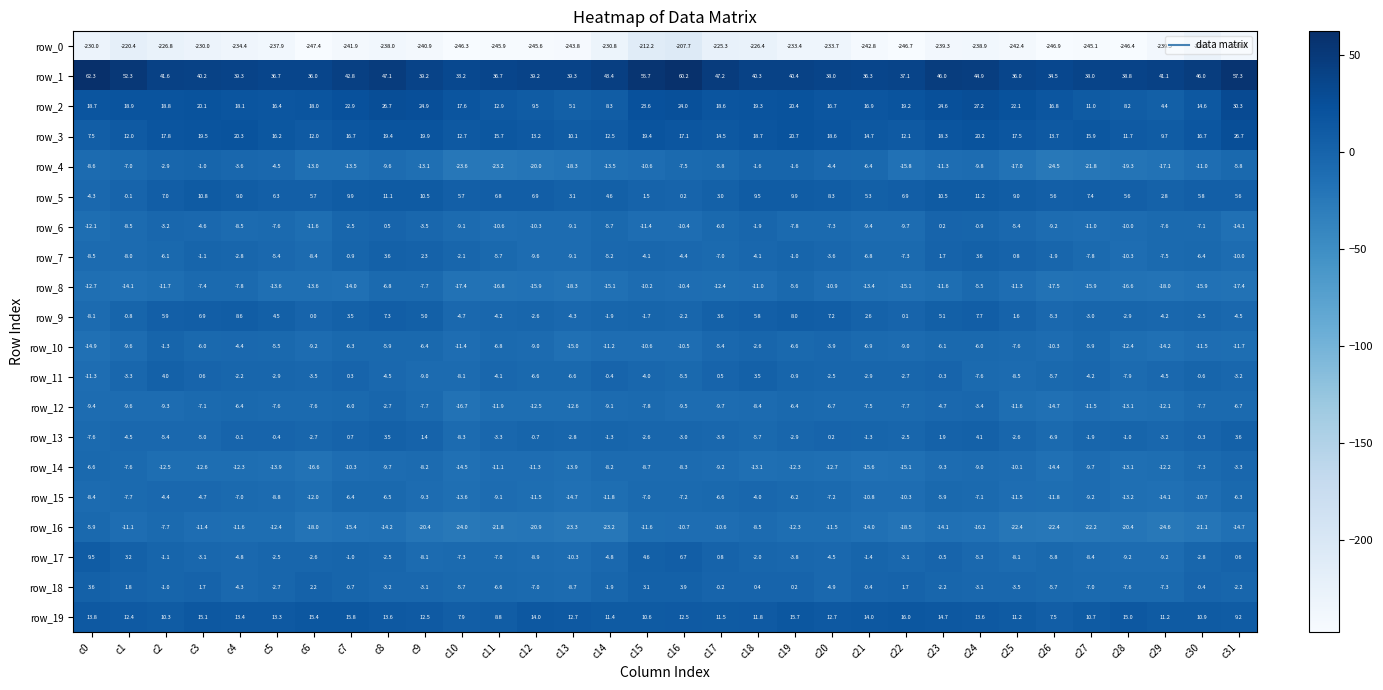

Reading left to right, extract all data points from this chart.

row_0: c0=-230.0	c1=-220.4	c2=-226.8	c3=-230.0	c4=-234.4	c5=-237.9	c6=-247.4	c7=-241.9	c8=-238.0	c9=-240.9	c10=-246.3	c11=-245.9	c12=-245.6	c13=-243.8	c14=-230.8	c15=-212.2	c16=-207.7	c17=-225.3	c18=-226.4	c19=-233.4	c20=-233.7	c21=-242.8	c22=-246.7	c23=-239.3	c24=-238.9	c25=-242.4	c26=-246.9	c27=-245.1	c28=-246.4	c29=-239.3	c30=-226.9	c31=-238.9
row_1: c0=62.3	c1=52.3	c2=41.6	c3=40.2	c4=39.3	c5=36.7	c6=36.0	c7=42.8	c8=47.1	c9=39.2	c10=33.2	c11=36.7	c12=39.2	c13=39.3	c14=43.4	c15=55.7	c16=60.2	c17=47.2	c18=40.3	c19=40.4	c20=38.0	c21=36.3	c22=37.1	c23=46.0	c24=44.9	c25=36.0	c26=34.5	c27=38.0	c28=38.8	c29=41.1	c30=46.0	c31=57.3
row_2: c0=18.7	c1=18.9	c2=18.8	c3=20.1	c4=18.1	c5=16.4	c6=18.0	c7=22.9	c8=26.7	c9=24.9	c10=17.6	c11=12.9	c12=9.5	c13=5.1	c14=8.3	c15=23.6	c16=24.0	c17=18.6	c18=19.3	c19=20.4	c20=16.7	c21=16.9	c22=19.2	c23=24.6	c24=27.2	c25=22.1	c26=16.8	c27=11.0	c28=8.2	c29=4.4	c30=14.6	c31=30.3
row_3: c0=7.5	c1=12.0	c2=17.8	c3=19.5	c4=20.3	c5=16.2	c6=12.0	c7=16.7	c8=19.4	c9=19.9	c10=12.7	c11=15.7	c12=13.2	c13=10.1	c14=12.5	c15=19.4	c16=17.1	c17=14.5	c18=18.7	c19=20.7	c20=18.6	c21=14.7	c22=12.1	c23=18.3	c24=20.2	c25=17.5	c26=13.7	c27=15.9	c28=11.7	c29=9.7	c30=16.7	c31=26.7
row_4: c0=-8.6	c1=-7.0	c2=-2.9	c3=-1.0	c4=-3.6	c5=-4.5	c6=-13.0	c7=-13.5	c8=-9.6	c9=-13.1	c10=-23.6	c11=-23.2	c12=-20.0	c13=-18.3	c14=-13.5	c15=-10.6	c16=-7.5	c17=-5.8	c18=-1.6	c19=-1.6	c20=-4.4	c21=-6.4	c22=-15.8	c23=-11.3	c24=-9.8	c25=-17.0	c26=-24.5	c27=-21.8	c28=-19.3	c29=-17.1	c30=-11.0	c31=-5.8
row_5: c0=-4.3	c1=-0.1	c2=7.0	c3=10.8	c4=9.0	c5=6.3	c6=5.7	c7=9.9	c8=11.1	c9=10.5	c10=5.7	c11=6.8	c12=6.9	c13=3.1	c14=4.6	c15=1.5	c16=0.2	c17=3.0	c18=9.5	c19=9.9	c20=8.3	c21=5.3	c22=6.9	c23=10.5	c24=11.2	c25=9.0	c26=5.6	c27=7.4	c28=5.6	c29=2.8	c30=5.8	c31=5.6
row_6: c0=-12.1	c1=-8.5	c2=-3.2	c3=-4.6	c4=-8.5	c5=-7.6	c6=-11.6	c7=-2.5	c8=0.5	c9=-3.5	c10=-9.1	c11=-10.6	c12=-10.3	c13=-9.1	c14=-5.7	c15=-11.4	c16=-10.4	c17=-6.0	c18=-1.9	c19=-7.8	c20=-7.3	c21=-9.4	c22=-9.7	c23=0.2	c24=-0.9	c25=-5.4	c26=-9.2	c27=-11.0	c28=-10.0	c29=-7.6	c30=-7.1	c31=-14.1
row_7: c0=-8.5	c1=-8.0	c2=-6.1	c3=-1.1	c4=-2.8	c5=-5.4	c6=-8.4	c7=-0.9	c8=3.6	c9=2.3	c10=-2.1	c11=-5.7	c12=-9.6	c13=-9.1	c14=-5.2	c15=-4.1	c16=-4.4	c17=-7.0	c18=-4.1	c19=-1.0	c20=-3.6	c21=-6.8	c22=-7.3	c23=1.7	c24=3.6	c25=0.8	c26=-1.9	c27=-7.8	c28=-10.3	c29=-7.5	c30=-6.4	c31=-10.0
row_8: c0=-12.7	c1=-14.1	c2=-11.7	c3=-7.4	c4=-7.8	c5=-13.6	c6=-13.6	c7=-14.0	c8=-6.8	c9=-7.7	c10=-17.4	c11=-16.8	c12=-15.9	c13=-18.3	c14=-15.1	c15=-10.2	c16=-10.4	c17=-12.4	c18=-11.0	c19=-5.6	c20=-10.9	c21=-13.4	c22=-15.1	c23=-11.6	c24=-5.5	c25=-11.3	c26=-17.5	c27=-15.9	c28=-16.6	c29=-18.0	c30=-15.9	c31=-17.4
row_9: c0=-8.1	c1=-0.8	c2=5.9	c3=6.9	c4=8.6	c5=4.5	c6=0.0	c7=3.5	c8=7.3	c9=5.0	c10=-4.7	c11=-4.2	c12=-2.6	c13=-4.3	c14=-1.9	c15=-1.7	c16=-2.2	c17=3.6	c18=5.8	c19=8.0	c20=7.2	c21=2.6	c22=0.1	c23=5.1	c24=7.7	c25=1.6	c26=-5.3	c27=-3.0	c28=-2.9	c29=-4.2	c30=-2.5	c31=-4.5
row_10: c0=-14.9	c1=-9.6	c2=-1.3	c3=-6.0	c4=-4.4	c5=-5.5	c6=-9.2	c7=-6.3	c8=-5.9	c9=-6.4	c10=-11.4	c11=-6.8	c12=-9.0	c13=-15.0	c14=-11.2	c15=-10.6	c16=-10.5	c17=-5.4	c18=-2.6	c19=-6.6	c20=-3.9	c21=-6.9	c22=-9.0	c23=-6.1	c24=-6.0	c25=-7.6	c26=-10.3	c27=-5.9	c28=-12.4	c29=-14.2	c30=-11.5	c31=-11.7
row_11: c0=-11.3	c1=-3.3	c2=4.0	c3=0.6	c4=-2.2	c5=-2.9	c6=-3.5	c7=0.3	c8=-4.5	c9=-9.0	c10=-8.1	c11=-4.1	c12=-6.6	c13=-6.6	c14=-0.4	c15=-4.0	c16=-5.5	c17=0.5	c18=3.5	c19=-0.9	c20=-2.5	c21=-2.9	c22=-2.7	c23=-0.3	c24=-7.6	c25=-8.5	c26=-5.7	c27=-4.2	c28=-7.9	c29=-4.5	c30=-0.6	c31=-3.2
row_12: c0=-9.4	c1=-9.6	c2=-9.3	c3=-7.1	c4=-6.4	c5=-7.6	c6=-7.6	c7=-6.0	c8=-2.7	c9=-7.7	c10=-16.7	c11=-11.9	c12=-12.5	c13=-12.6	c14=-9.1	c15=-7.8	c16=-9.5	c17=-9.7	c18=-8.4	c19=-6.4	c20=-6.7	c21=-7.5	c22=-7.7	c23=-4.7	c24=-3.4	c25=-11.6	c26=-14.7	c27=-11.5	c28=-13.1	c29=-12.1	c30=-7.7	c31=-6.7
row_13: c0=-7.6	c1=-4.5	c2=-5.4	c3=-5.0	c4=-0.1	c5=-0.4	c6=-2.7	c7=0.7	c8=3.5	c9=1.4	c10=-8.3	c11=-3.3	c12=-0.7	c13=-2.8	c14=-1.3	c15=-2.6	c16=-3.0	c17=-3.9	c18=-5.7	c19=-2.9	c20=0.2	c21=-1.3	c22=-2.5	c23=1.9	c24=4.1	c25=-2.6	c26=-6.9	c27=-1.9	c28=-1.0	c29=-3.2	c30=-0.3	c31=3.6
row_14: c0=-6.6	c1=-7.6	c2=-12.5	c3=-12.6	c4=-12.3	c5=-13.9	c6=-16.6	c7=-10.3	c8=-9.7	c9=-8.2	c10=-14.5	c11=-11.1	c12=-11.3	c13=-13.9	c14=-8.2	c15=-8.7	c16=-8.3	c17=-9.2	c18=-13.1	c19=-12.3	c20=-12.7	c21=-15.6	c22=-15.1	c23=-9.3	c24=-9.0	c25=-10.1	c26=-14.4	c27=-9.7	c28=-13.1	c29=-12.2	c30=-7.3	c31=-3.3
row_15: c0=-8.4	c1=-7.7	c2=-4.4	c3=-4.7	c4=-7.0	c5=-8.8	c6=-12.0	c7=-6.4	c8=-6.5	c9=-9.3	c10=-13.6	c11=-9.1	c12=-11.5	c13=-14.7	c14=-11.8	c15=-7.0	c16=-7.2	c17=-6.6	c18=-4.0	c19=-6.2	c20=-7.2	c21=-10.8	c22=-10.3	c23=-5.9	c24=-7.1	c25=-11.5	c26=-11.8	c27=-9.2	c28=-13.2	c29=-14.1	c30=-10.7	c31=-6.3
row_16: c0=-5.9	c1=-11.1	c2=-7.7	c3=-11.4	c4=-11.6	c5=-12.4	c6=-18.0	c7=-15.4	c8=-14.2	c9=-20.4	c10=-24.0	c11=-21.8	c12=-20.9	c13=-23.3	c14=-23.2	c15=-11.6	c16=-10.7	c17=-10.6	c18=-8.5	c19=-12.3	c20=-11.5	c21=-14.0	c22=-18.5	c23=-14.1	c24=-16.2	c25=-22.4	c26=-22.4	c27=-22.2	c28=-20.4	c29=-24.6	c30=-21.1	c31=-14.7
row_17: c0=9.5	c1=3.2	c2=-1.1	c3=-3.1	c4=-4.8	c5=-2.5	c6=-2.6	c7=-1.0	c8=-2.5	c9=-8.1	c10=-7.3	c11=-7.0	c12=-8.9	c13=-10.3	c14=-4.8	c15=4.6	c16=6.7	c17=0.8	c18=-2.0	c19=-3.8	c20=-4.5	c21=-1.4	c22=-3.1	c23=-0.5	c24=-5.3	c25=-8.1	c26=-5.8	c27=-8.4	c28=-9.2	c29=-9.2	c30=-2.8	c31=0.6
row_18: c0=3.6	c1=1.8	c2=-1.0	c3=1.7	c4=-4.3	c5=-2.7	c6=2.2	c7=-0.7	c8=-3.2	c9=-3.1	c10=-5.7	c11=-6.6	c12=-7.0	c13=-8.7	c14=-1.9	c15=3.1	c16=3.9	c17=-0.2	c18=0.4	c19=0.2	c20=-4.9	c21=-0.4	c22=1.7	c23=-2.2	c24=-3.1	c25=-3.5	c26=-5.7	c27=-7.0	c28=-7.6	c29=-7.3	c30=-0.4	c31=-2.2
row_19: c0=13.8	c1=12.4	c2=10.3	c3=15.1	c4=13.4	c5=13.3	c6=15.4	c7=15.8	c8=13.6	c9=12.5	c10=7.9	c11=8.8	c12=14.0	c13=12.7	c14=11.4	c15=10.6	c16=12.5	c17=11.5	c18=11.8	c19=15.7	c20=12.7	c21=14.0	c22=16.0	c23=14.7	c24=13.6	c25=11.2	c26=7.5	c27=10.7	c28=15.0	c29=11.2	c30=10.9	c31=9.2